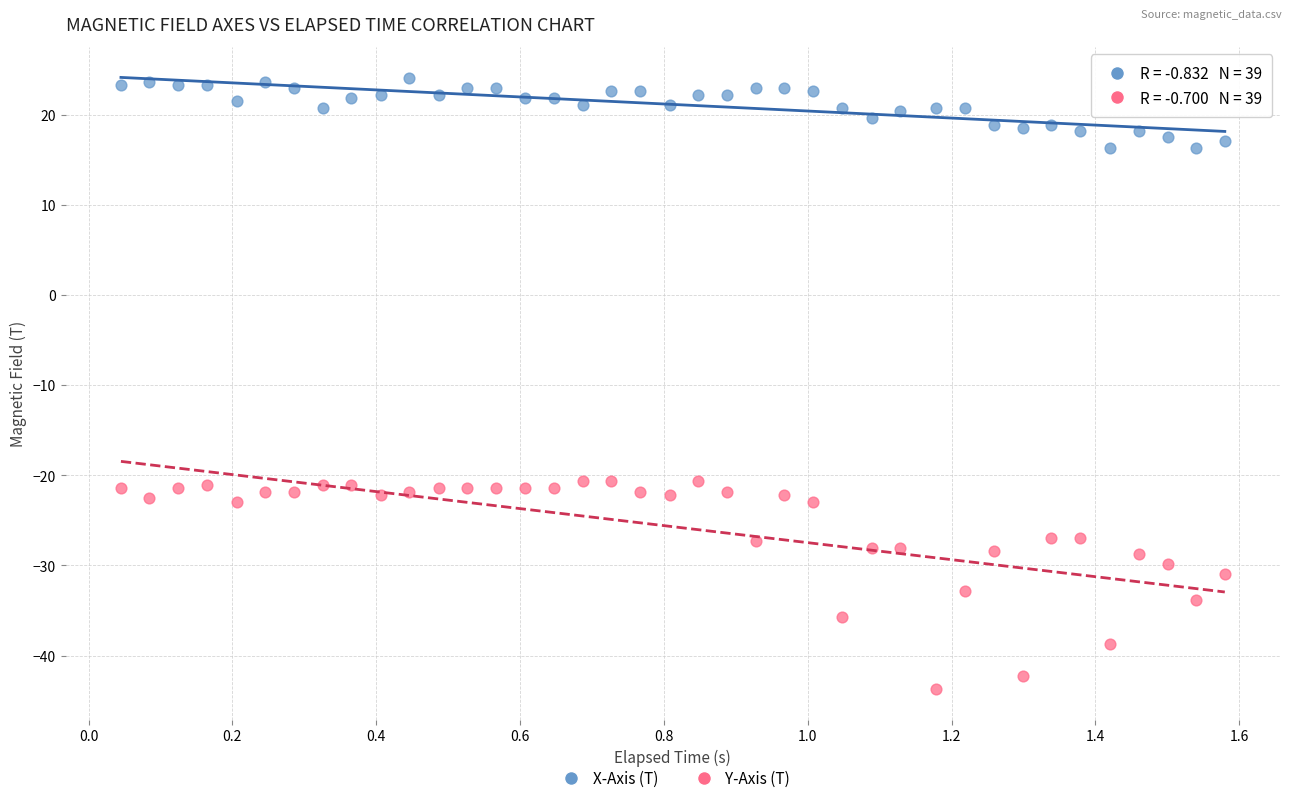

What are all the series names shown in the legend?

X-Axis (T), Y-Axis (T)